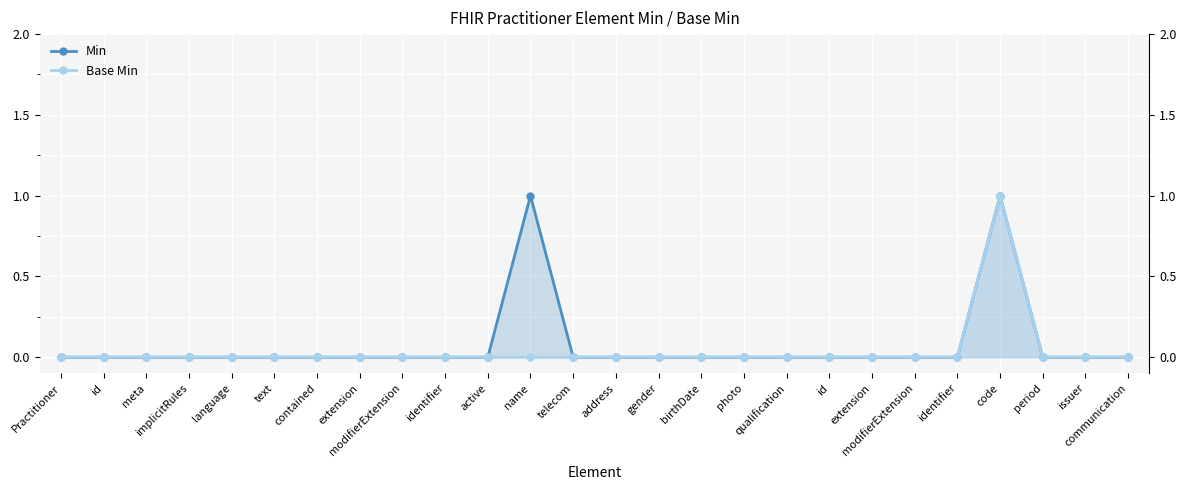

True or false: Base Min and Min intersect in this chart.

False